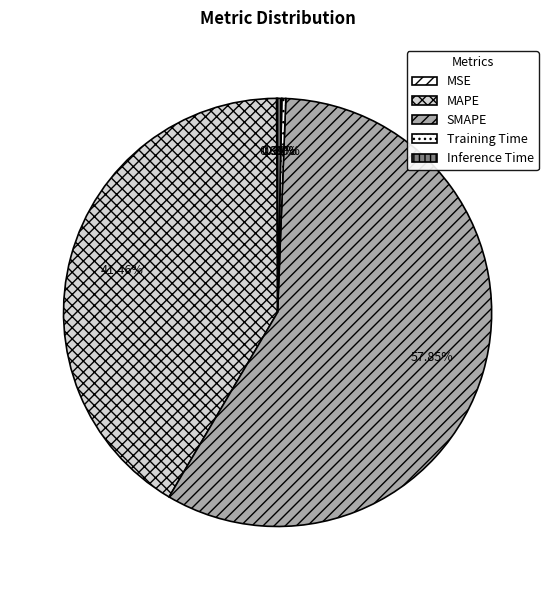

What is the total percentage of SMAPE and Inference Time?

58.2%